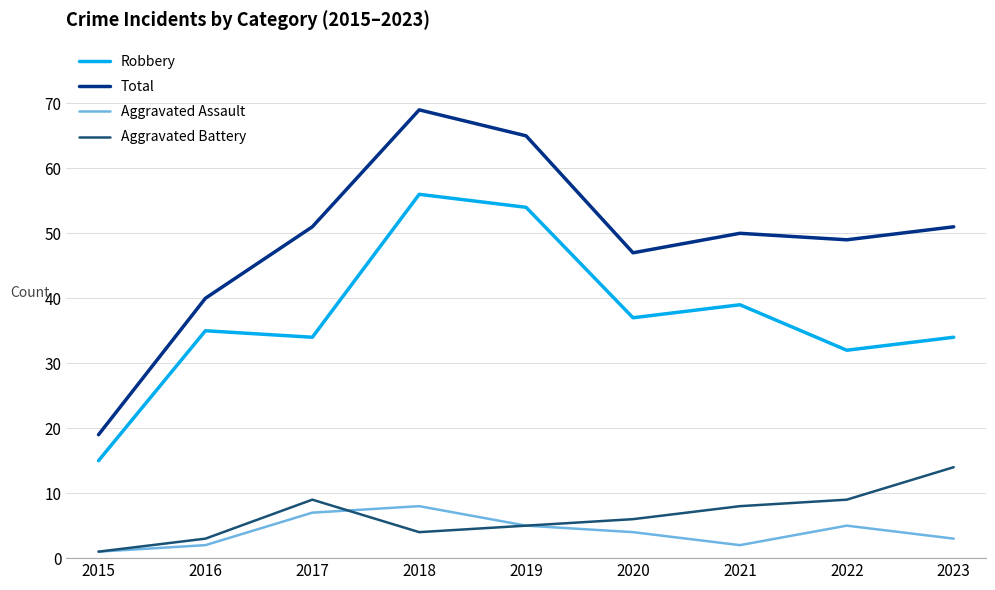

At which category is the sum across all series the highest?

2018